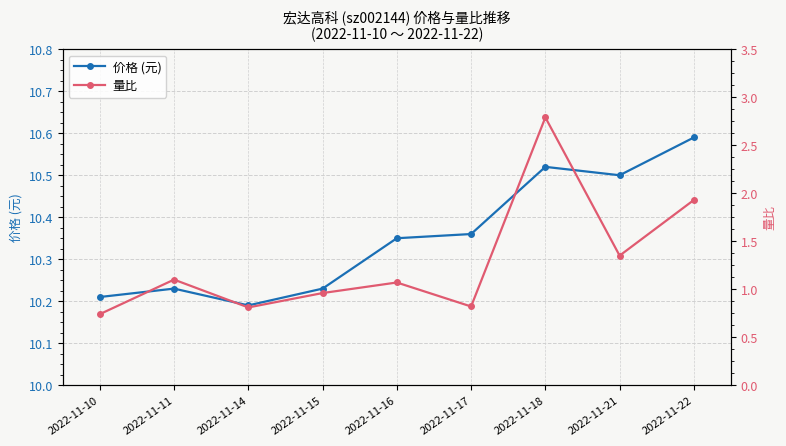

At which label is 价格 (元) closest to 10?

2022-11-14